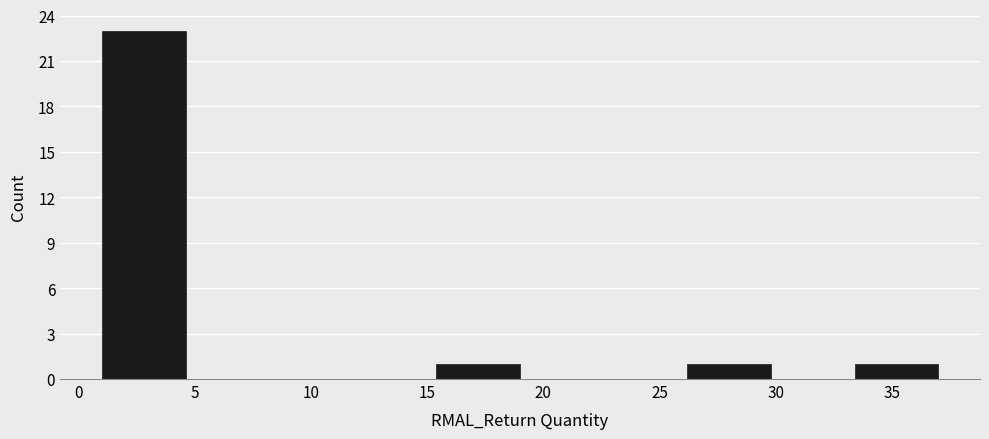

What is the height of the bar covering 1.0 to 4.6 on the x-axis? Neither the bar edges nor the heights are printed on the chart, so give them approximately, as read against the axes.

23